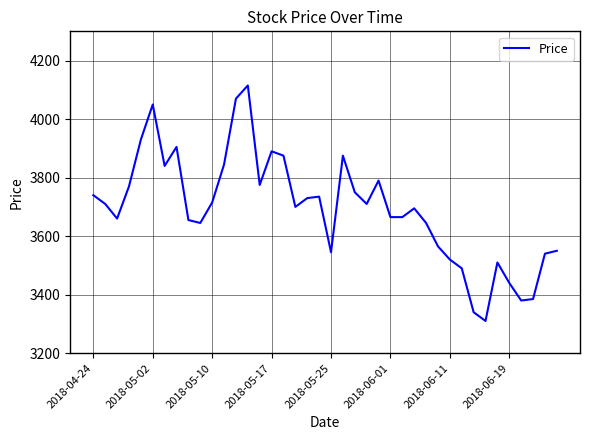

What is the difference between the maximum and minimum values?

805